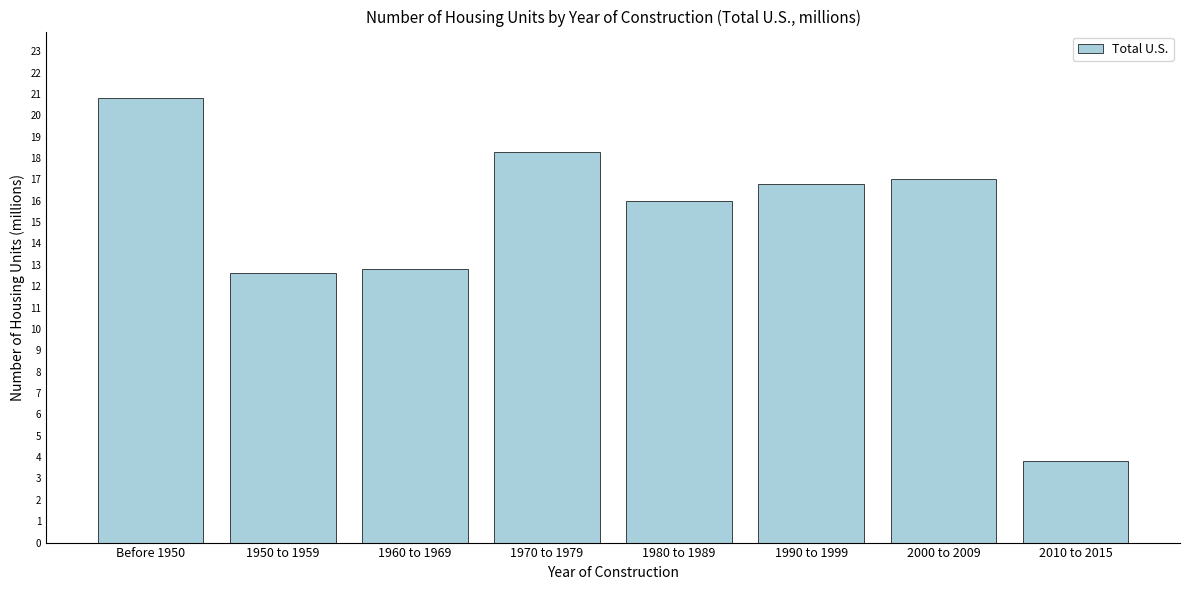

Reading left to right, list all the values displayed in this chart.

20.8	12.6	12.8	18.3	16.0	16.8	17.0	3.8